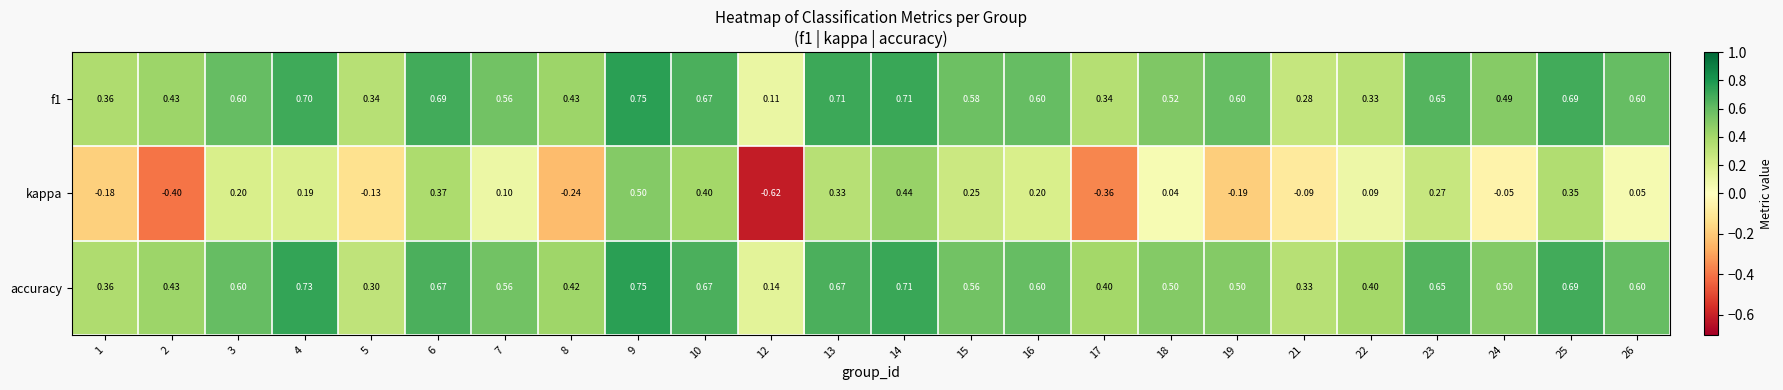

Which series changed the most between 3 and 19?

kappa